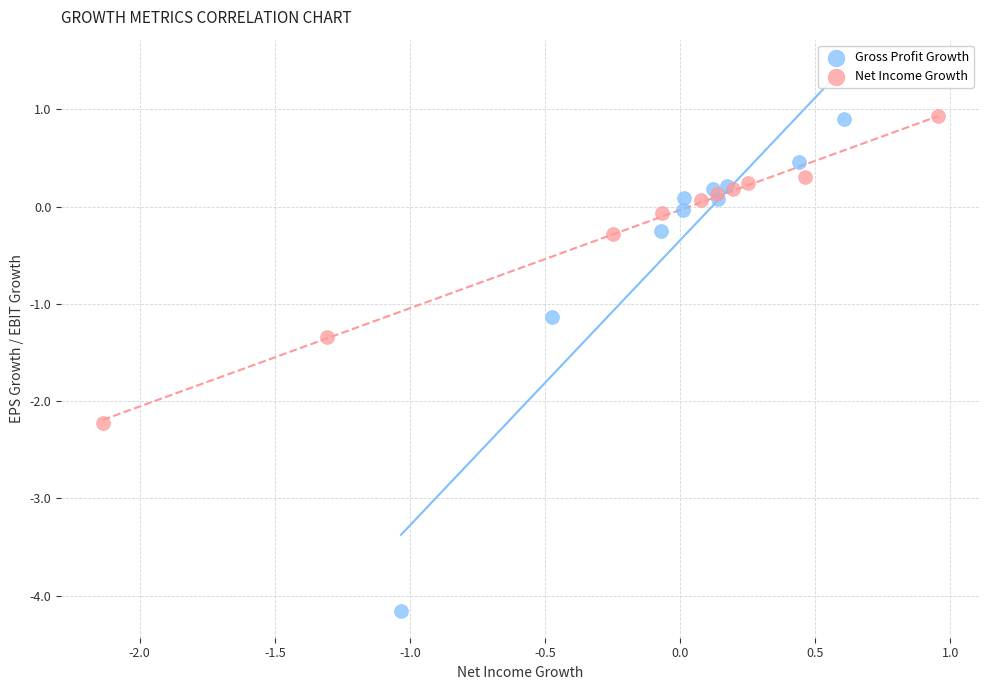

Which series reaches the minimum Y coordinate?

Gross Profit Growth